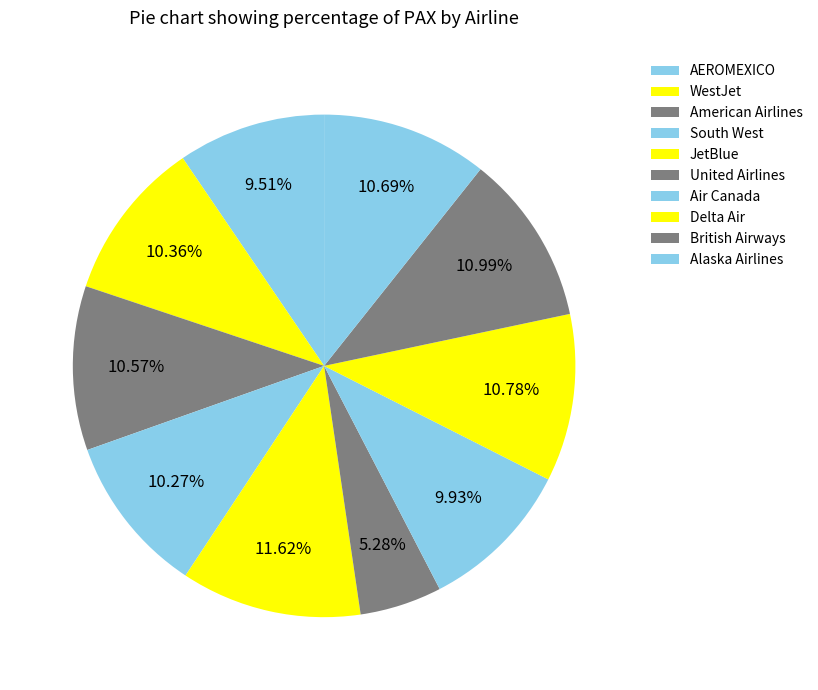

To the nearest percent, what is the average slice percentage?

10%